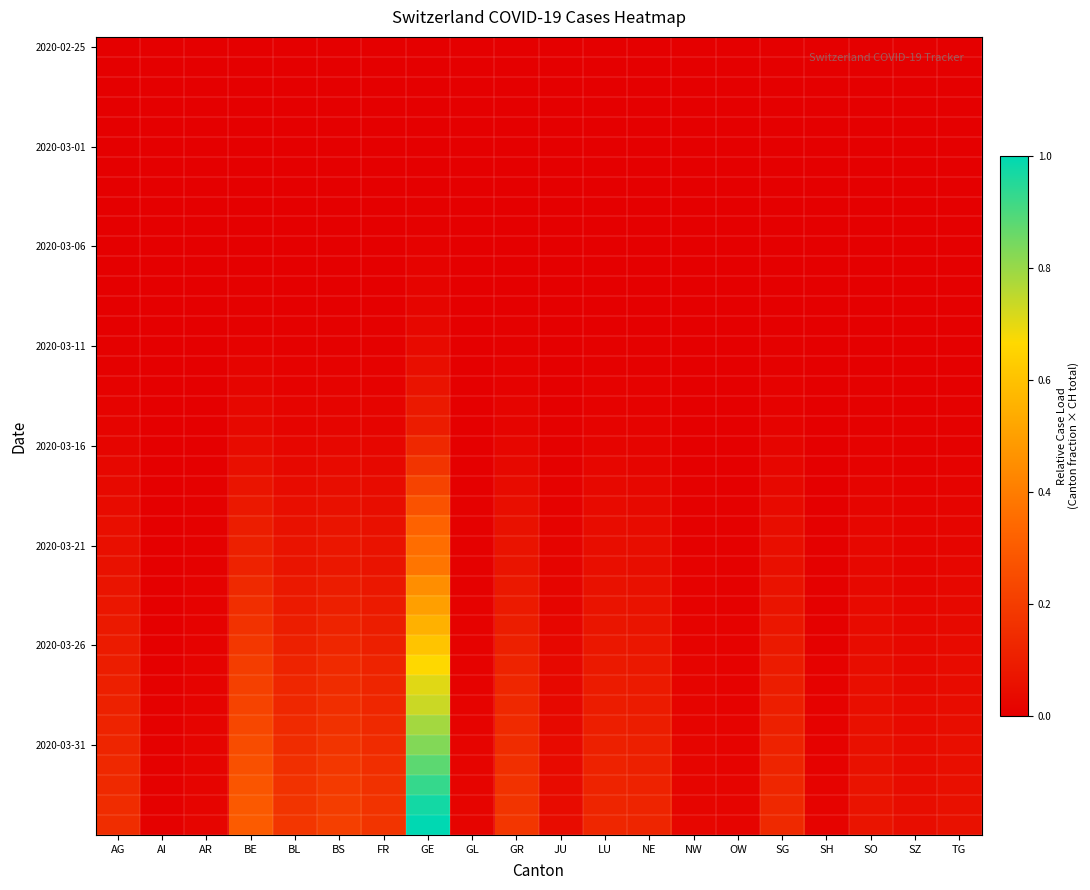

What is the greatest value displayed?

1.0